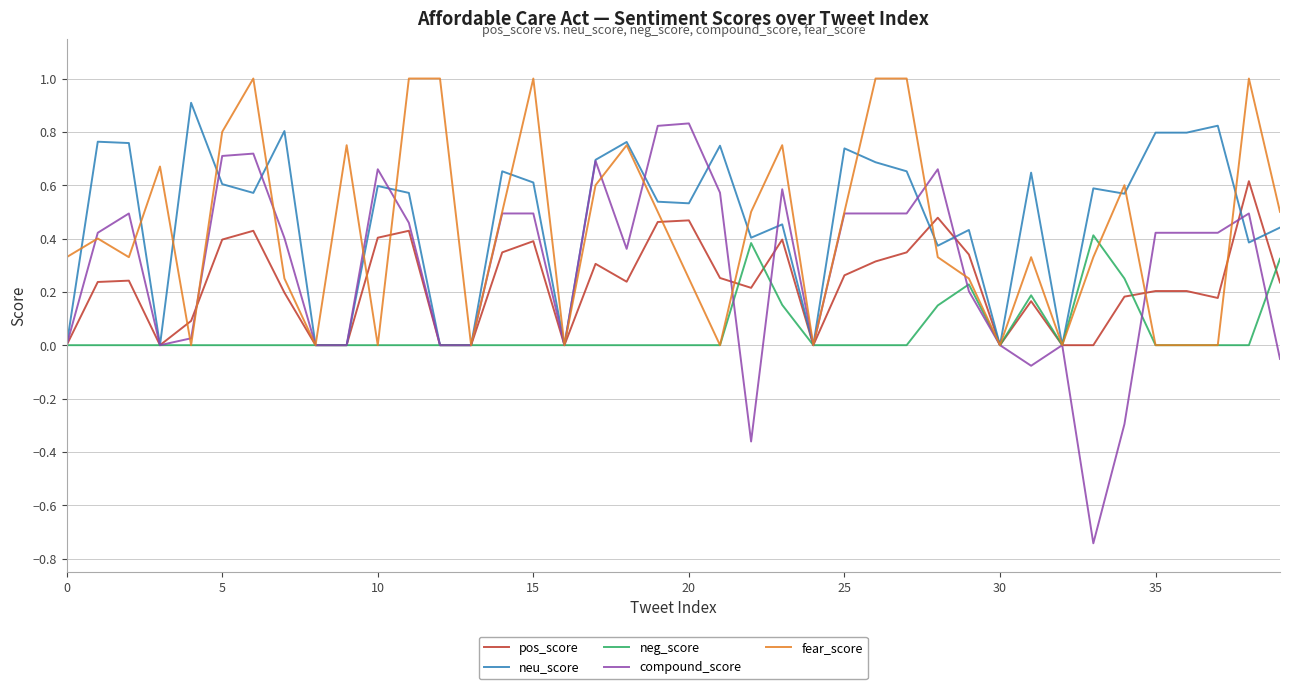

Which series has the largest total across all categories?

neu_score